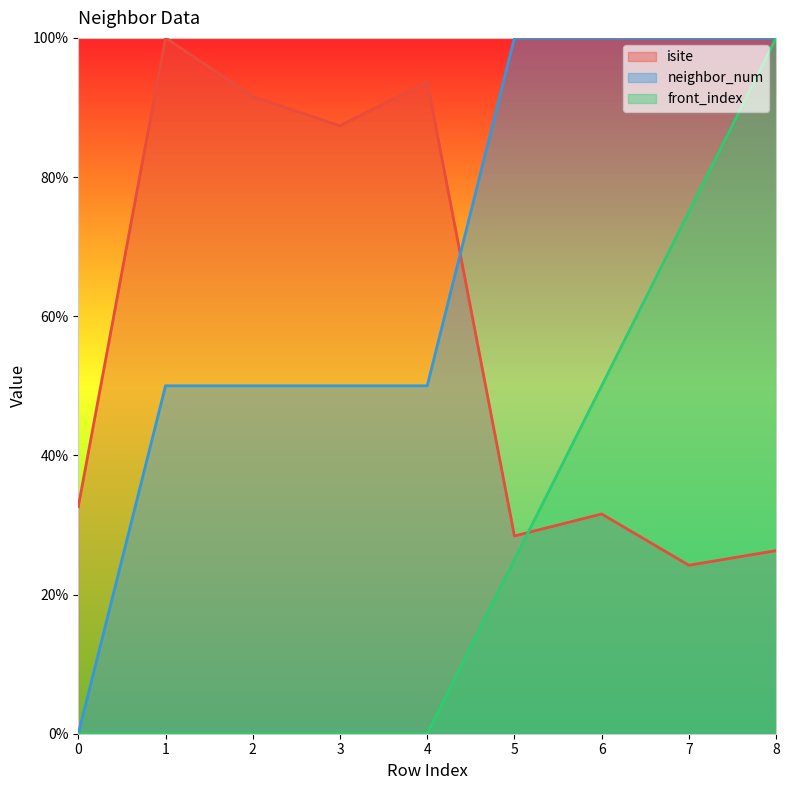

What are all the series names shown in the legend?

isite, neighbor_num, front_index